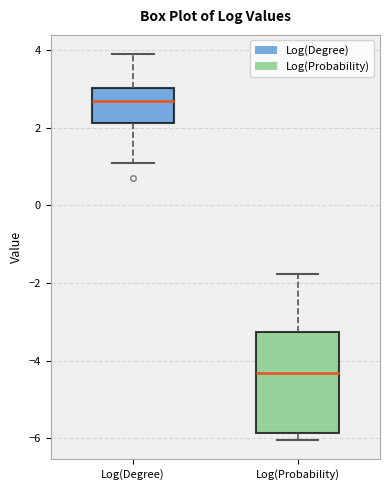

Reading left to right, read every box against the y-axis: the position of its median line, the range the box covers, and the ends of its whiskers. The values are not printed on the chart, so give them approximately, as read against the axis.

Log(Degree): median 2.6, box 2.2 to 3.0, whiskers 1.0 to 3.8
Log(Probability): median -4.4, box -5.8 to -3.2, whiskers -6.0 to -1.8